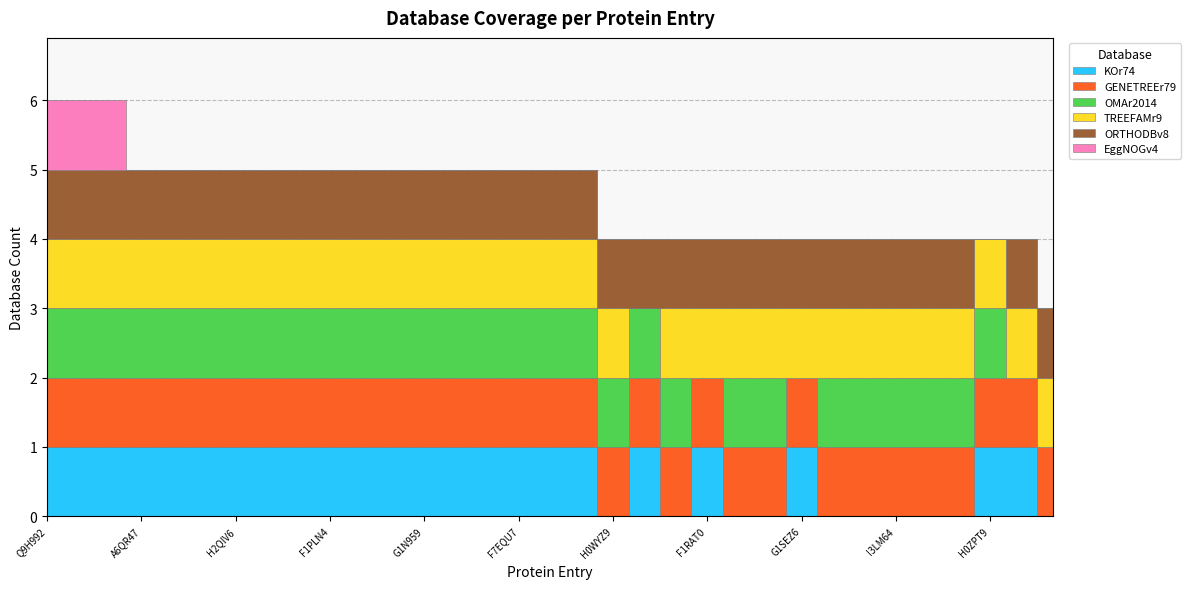

The OMAr2014 series shows 0 at F7EQU7. True or false?

False